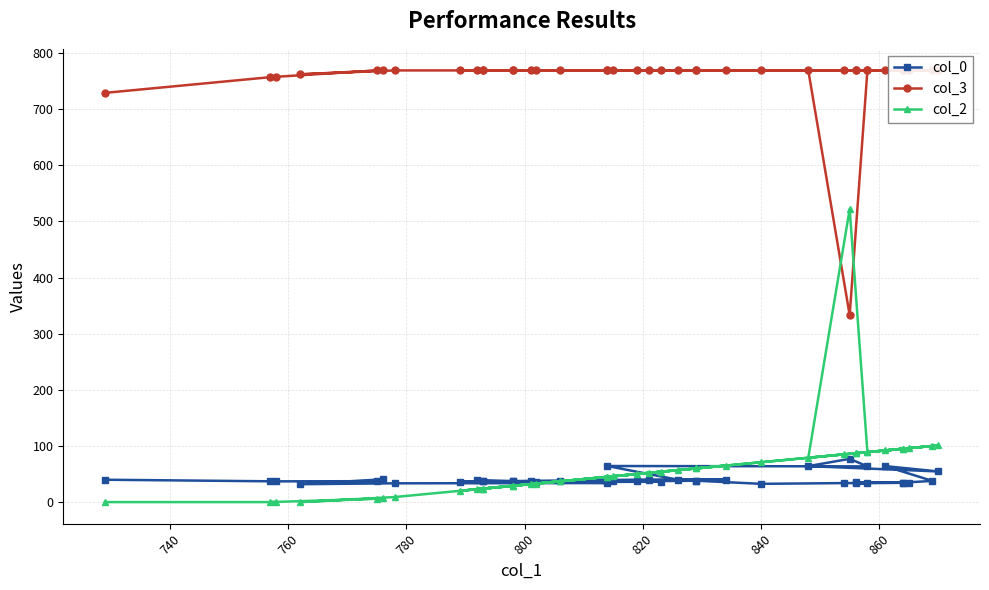

What is the maximum value shown in the chart?

769.0